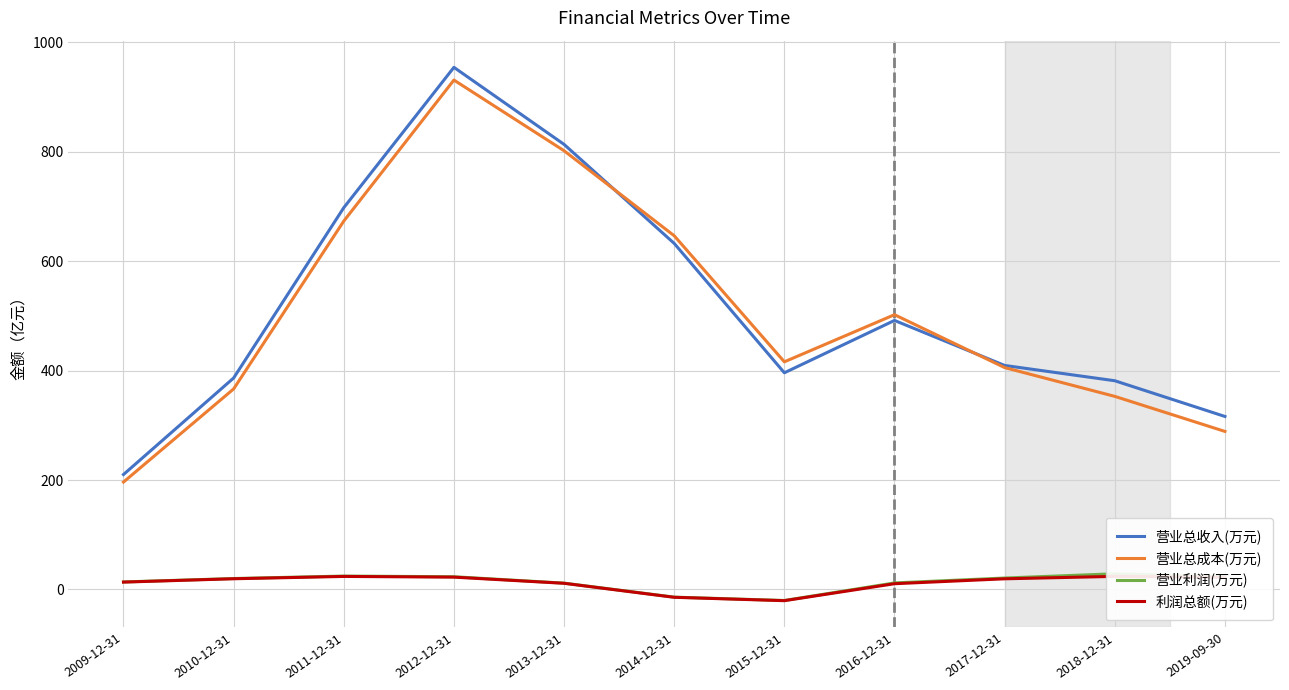

What position from the left is 2011-12-31?

3